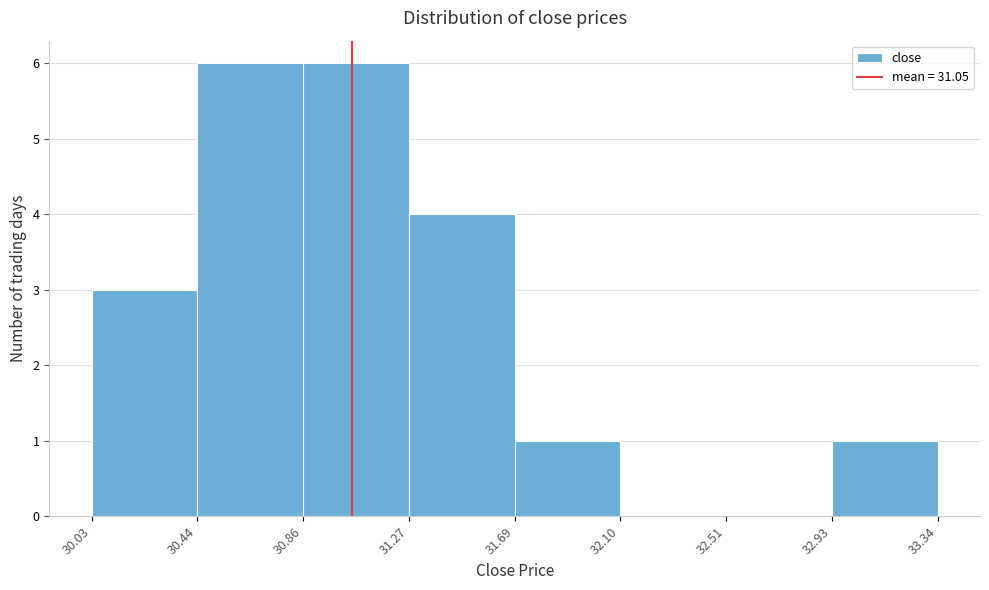

Reading left to right, transcribe this chart: for each bar, give the range it covers on the x-axis and its height. The values are not printed on the chart, so give them approximately, as read against the axis.

30.03 to 30.44: 3
30.44 to 30.86: 6
30.86 to 31.27: 6
31.27 to 31.69: 4
31.69 to 32.10: 1
32.10 to 32.51: 0
32.51 to 32.93: 0
32.93 to 33.34: 1